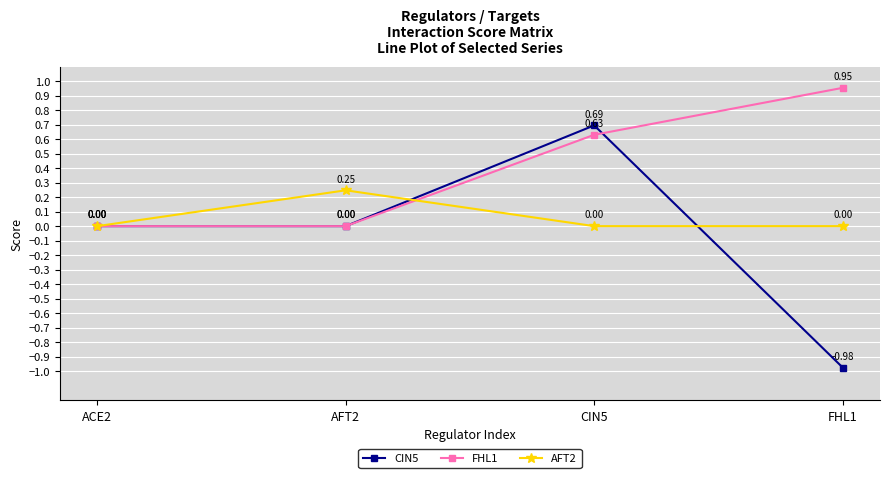

Between AFT2 and FHL1, which series saw the biggest shift?

CIN5